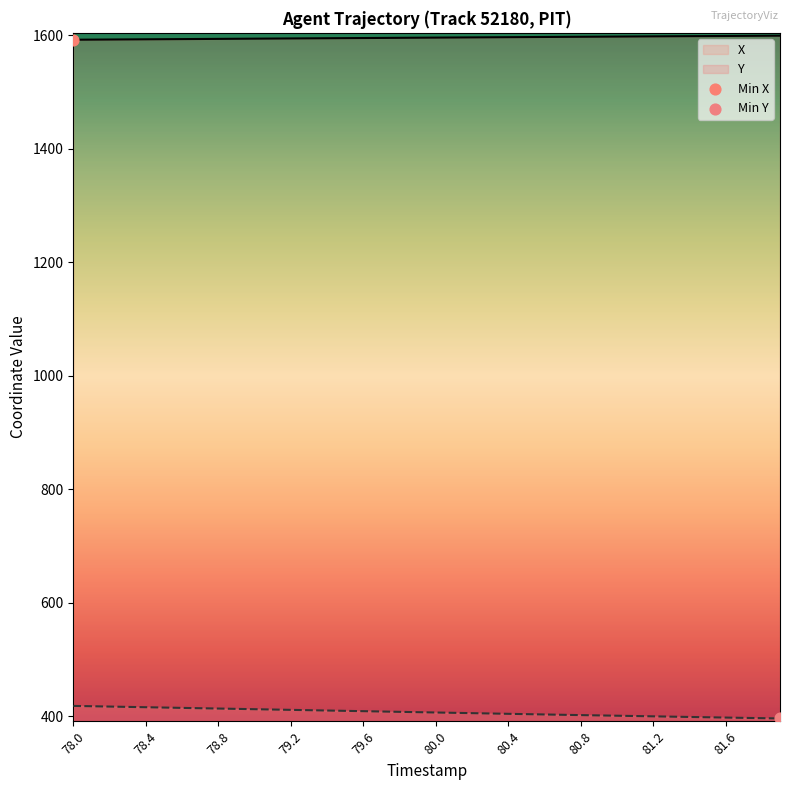

At how many categories does at least one series exceed 1076?

40